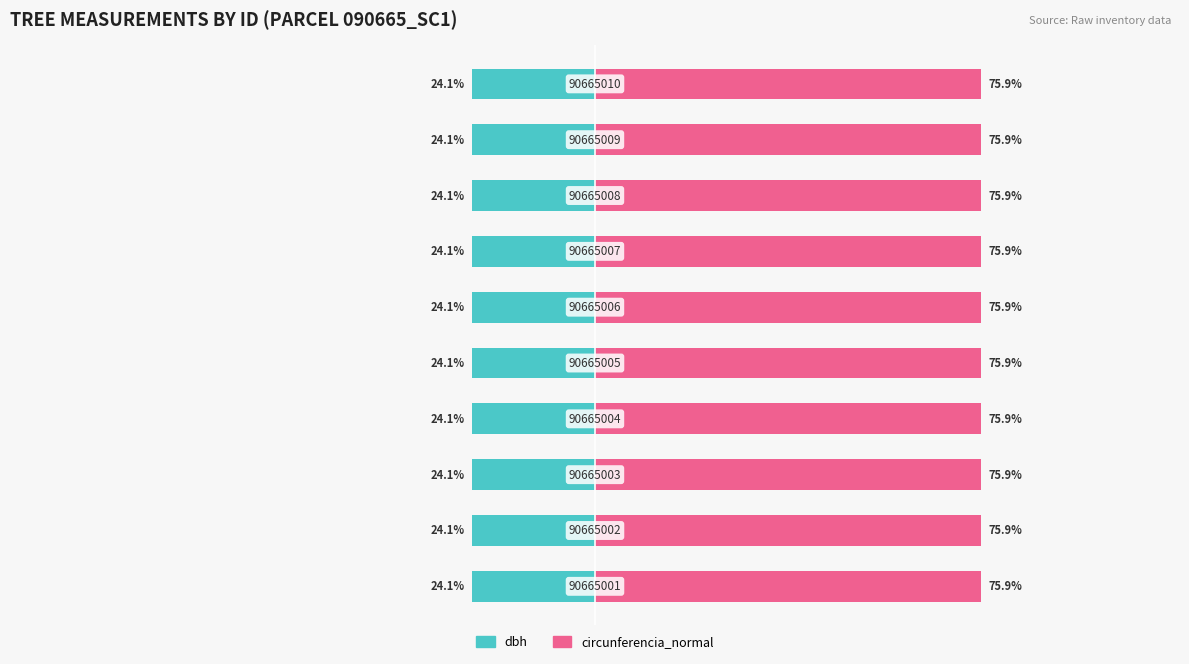

True or false: circunferencia_normal has a value of 75.9 at 5.

True